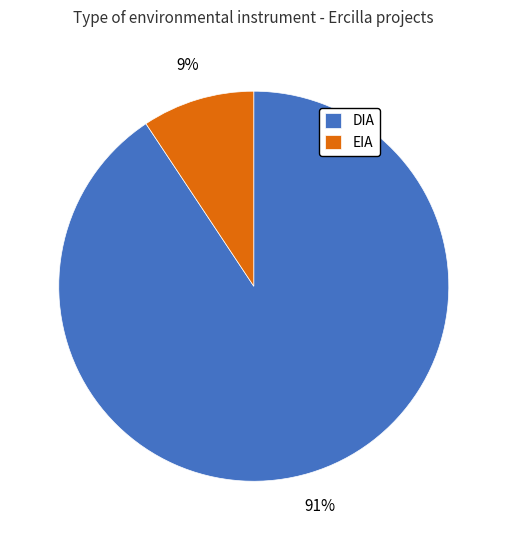

Is it true that EIA is 24% of the pie?

False